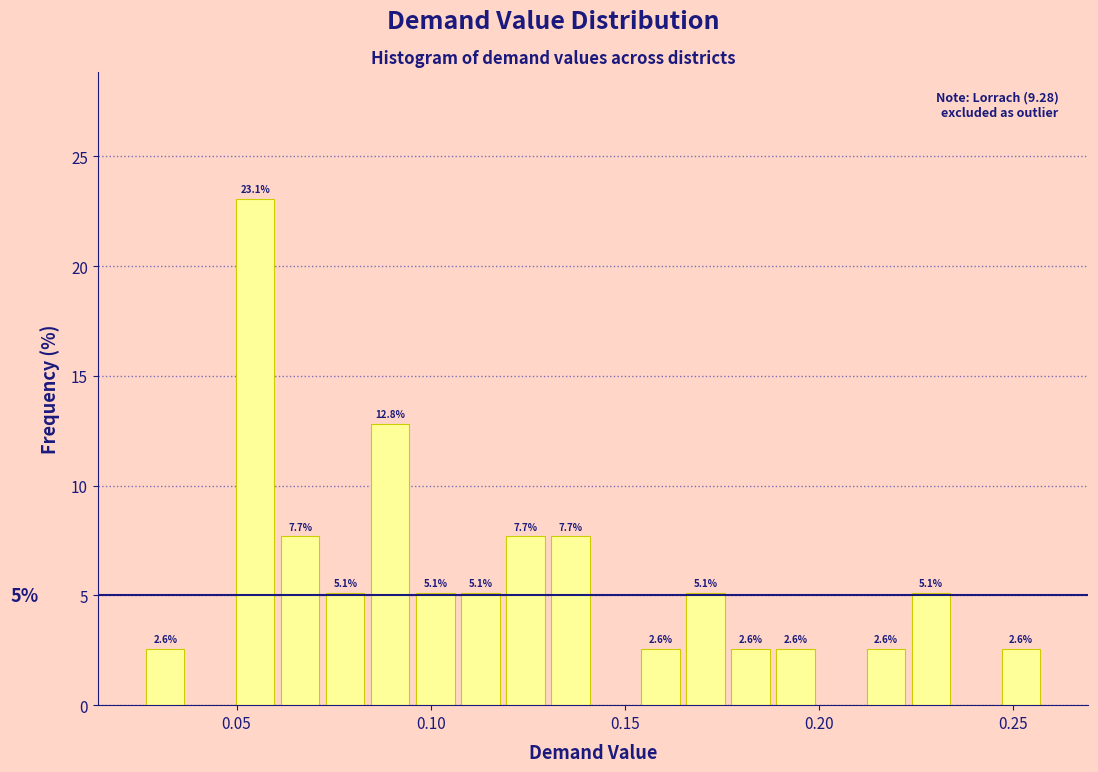

Around what value on the x-axis is the tallest bar? Give the approximate position of its centre, as read against the axis.

0.055